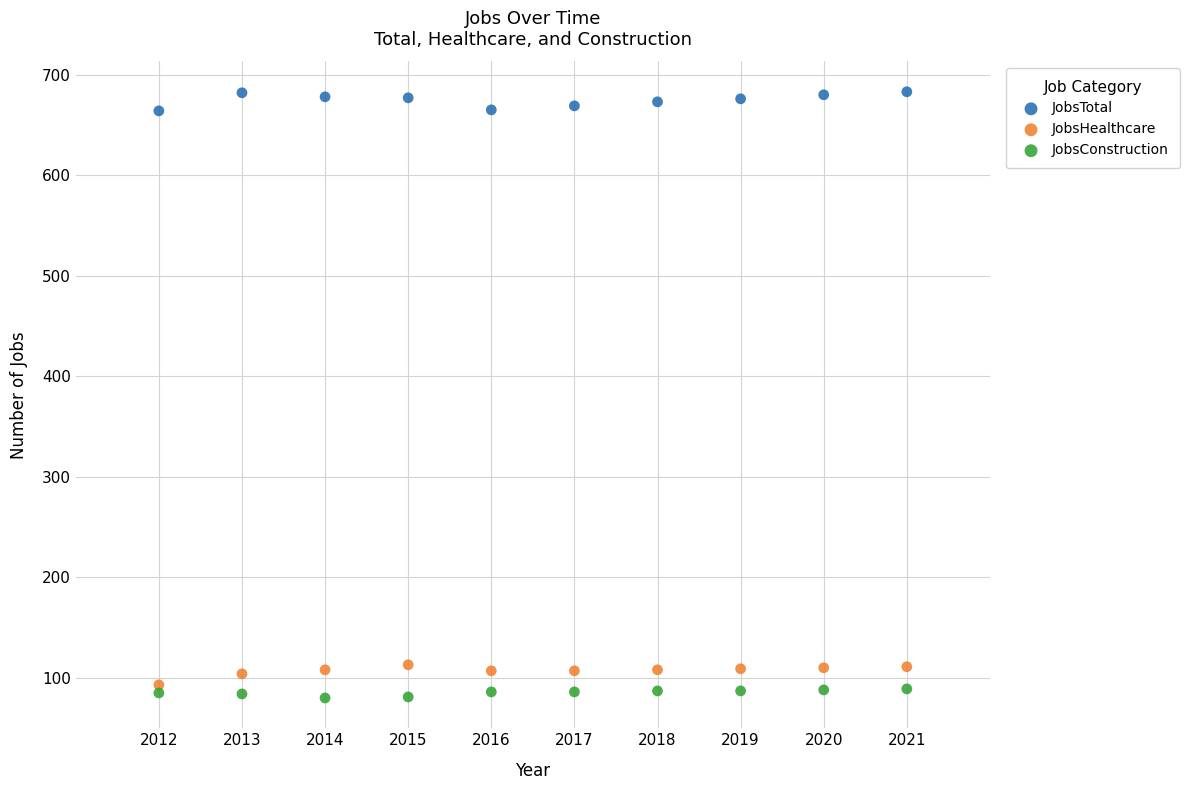

Which series reaches the minimum Y coordinate?

JobsConstruction